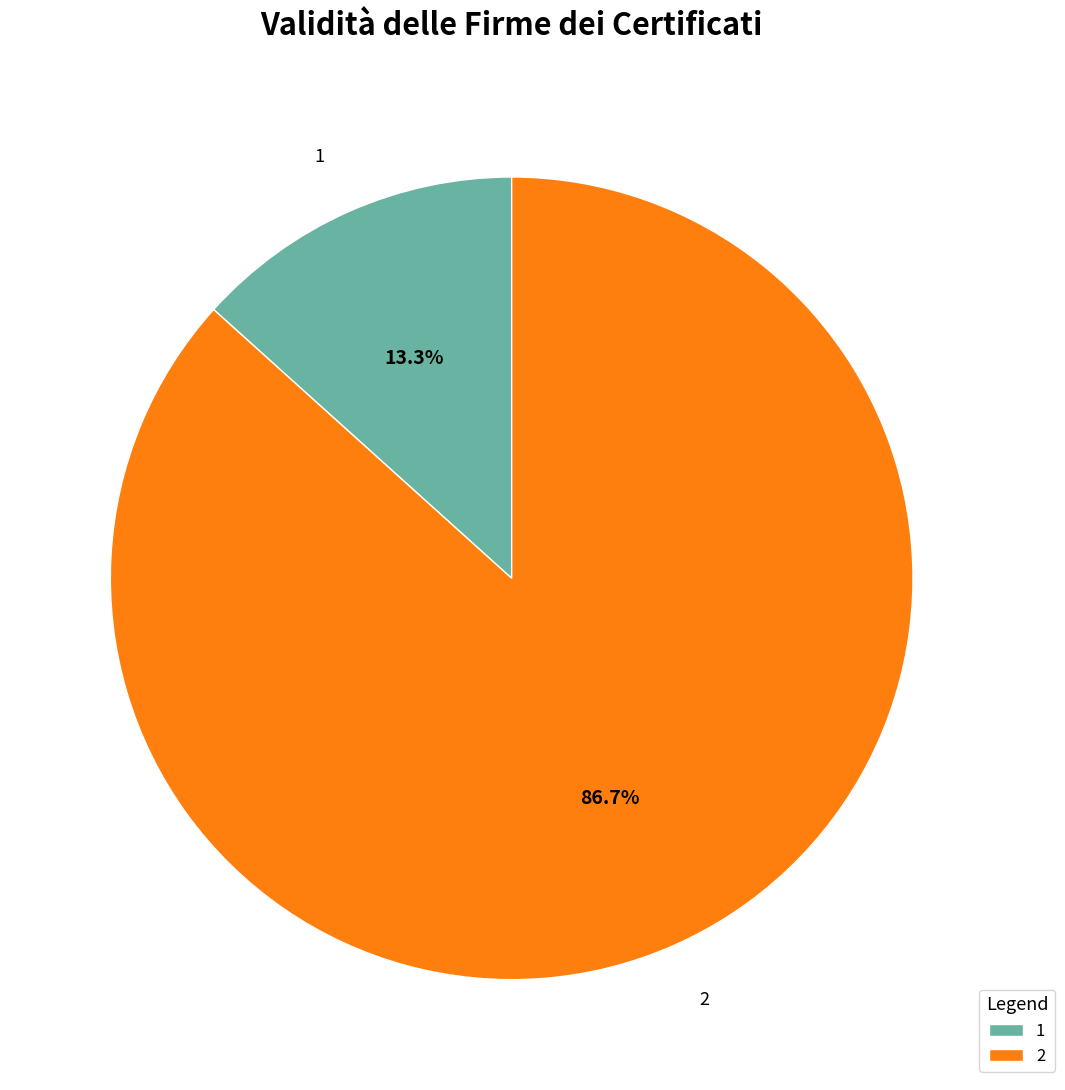

Do 2 and 1 together represent more than half of the pie?

Yes